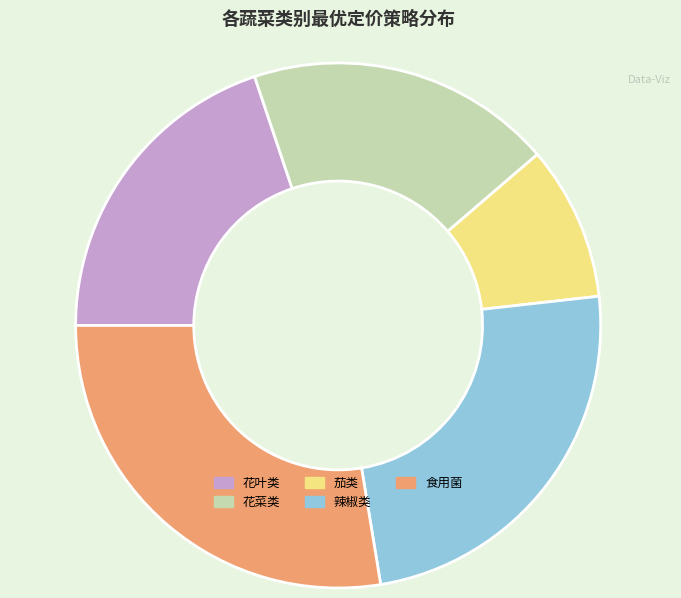

Count the number of slices in the pie.

5